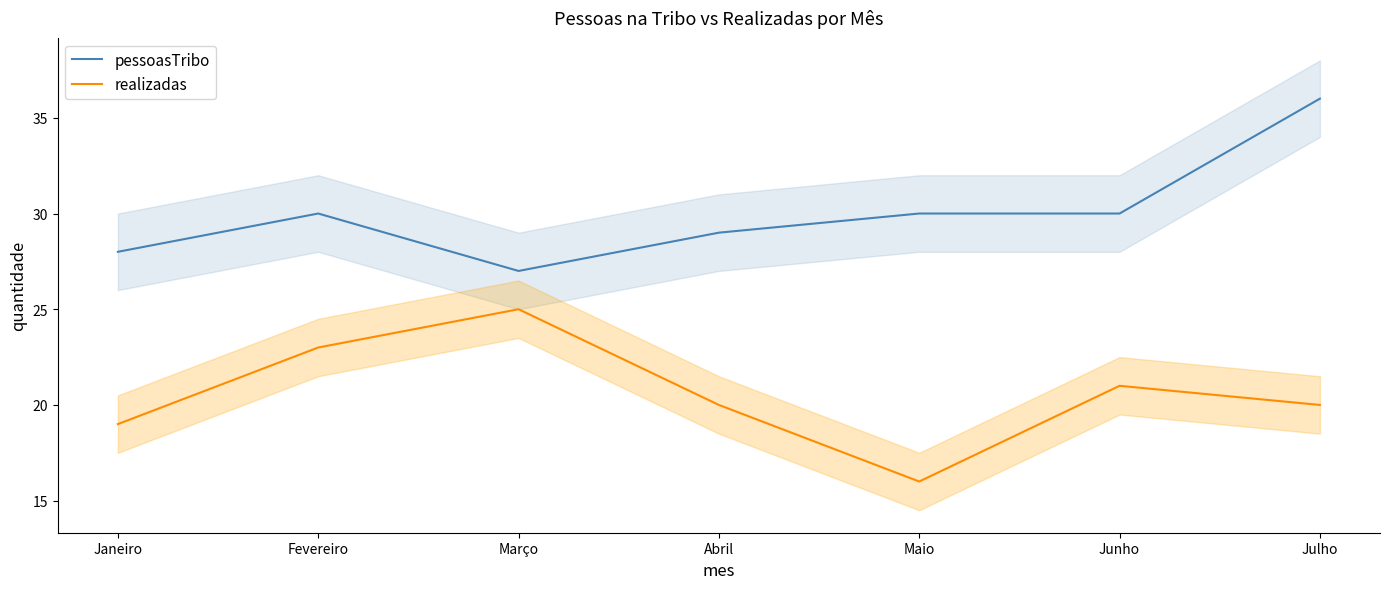

At how many categories does at least one series exceed 22?

7